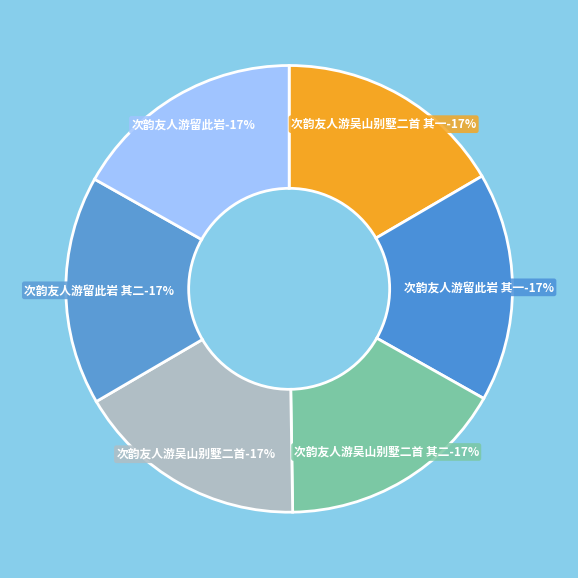

What is the change in value from 次韵友人游吴山别墅二首 to 次韵友人游留此岩 其二?

-18360